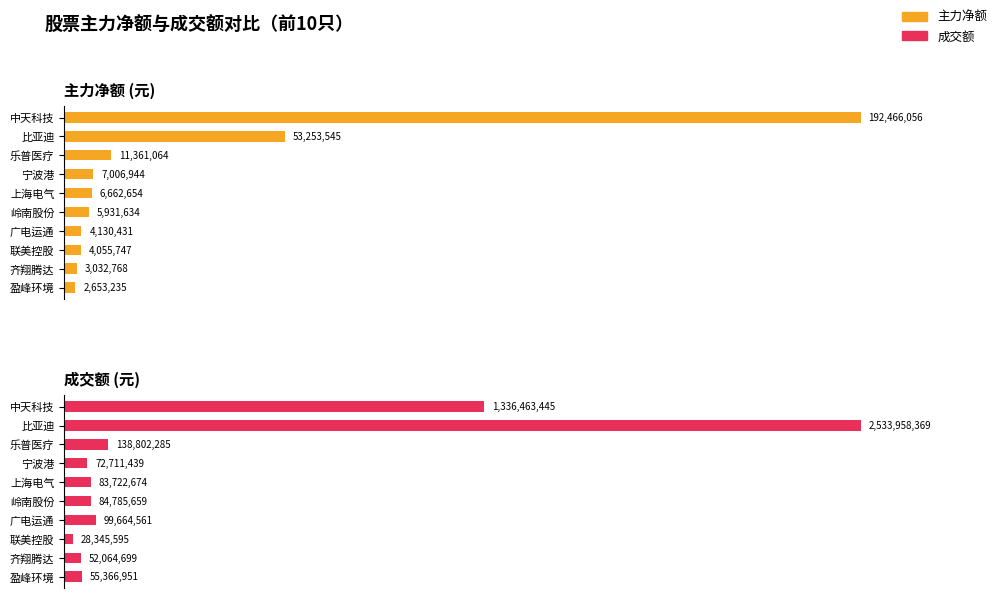

Does the chart contain any negative values?

No